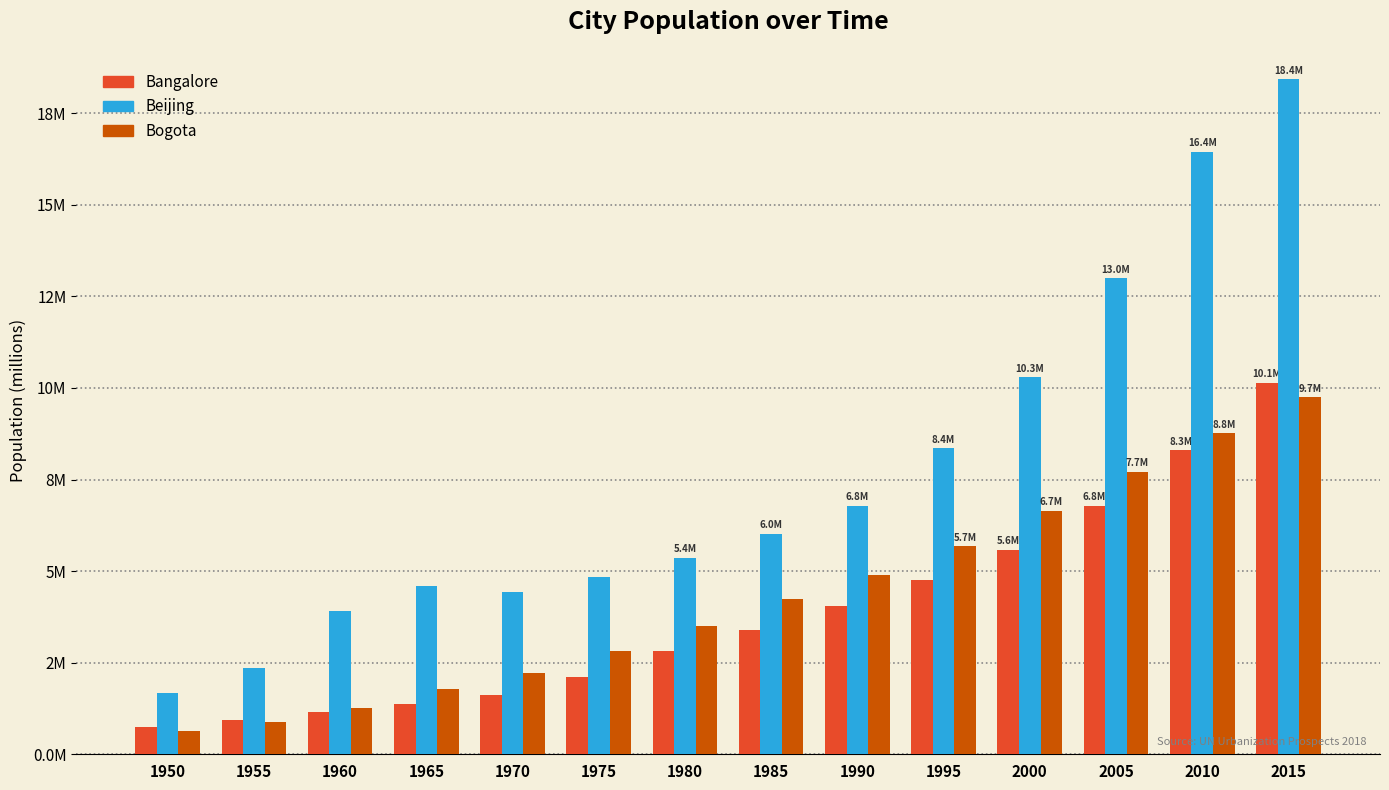

Which category has the highest value in the Beijing series?

2015